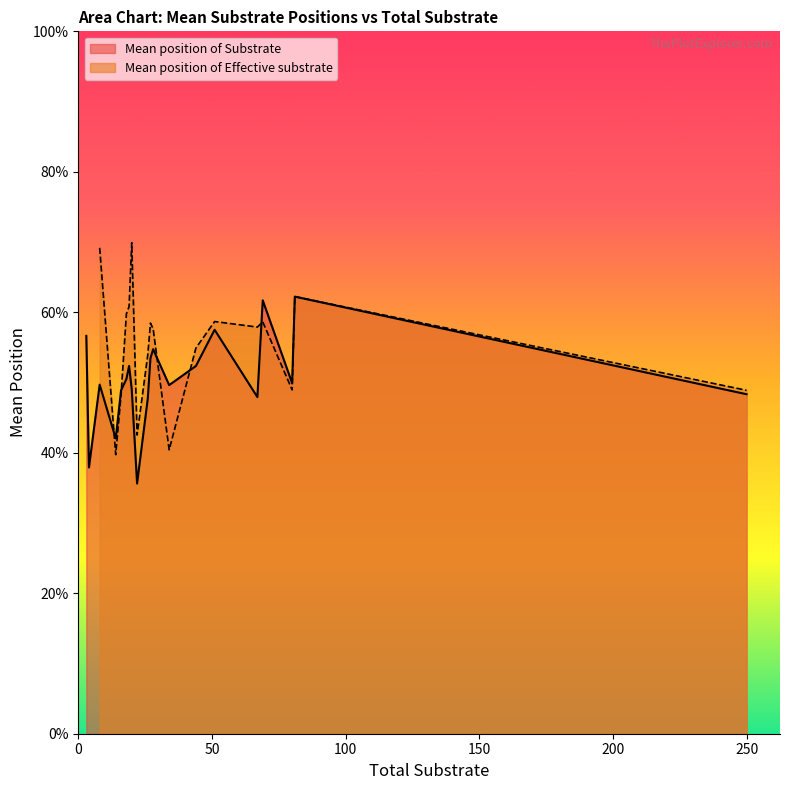

List the labels in order of Mean position of Effective substrate value, smallest first.

4, 3, 14, 34, 22, 16, 250, 80, 26, 44, 28, 67, 27, 69, 51, 18, 19, 81, 8, 20